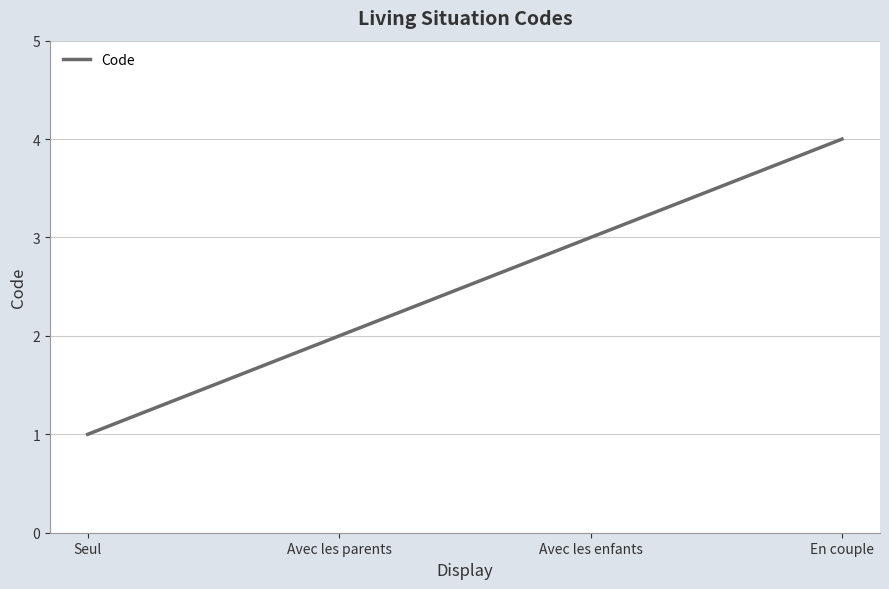

Rank the categories by value from lowest to highest.

Seul, Avec les parents, Avec les enfants, En couple